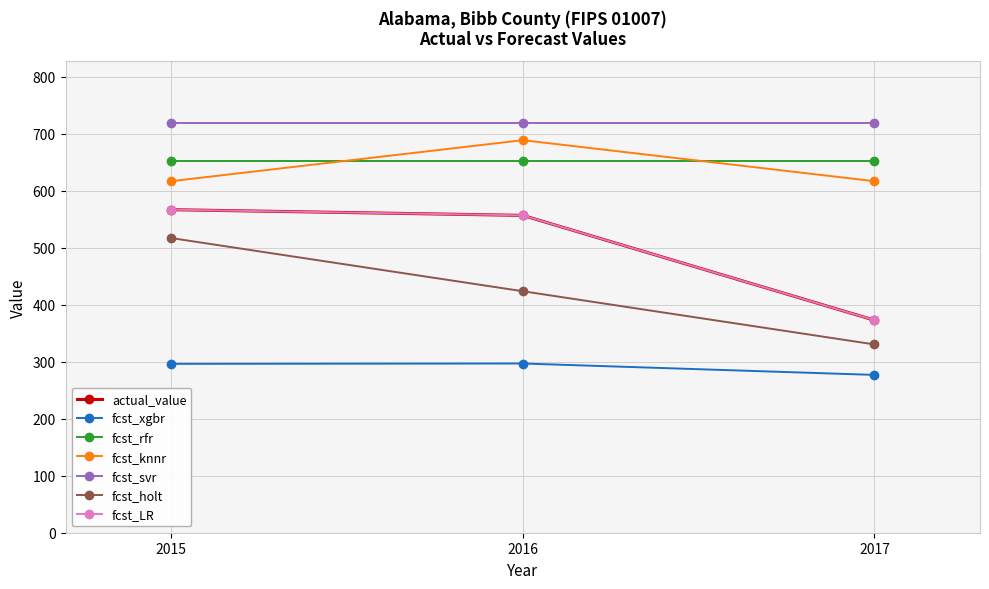

Is this an area chart (filled region under the line)?

No